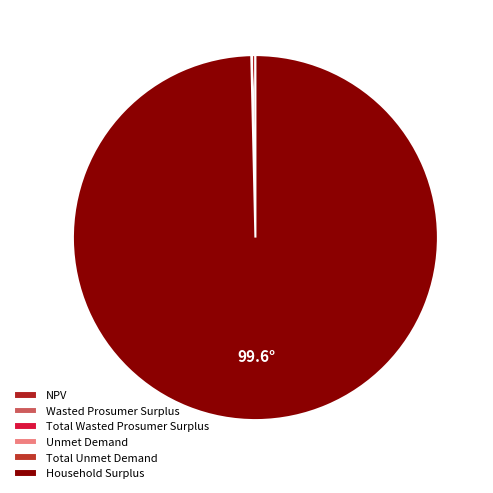

To the nearest percent, what is the difference between the largest and smallest slice percentages?

100%